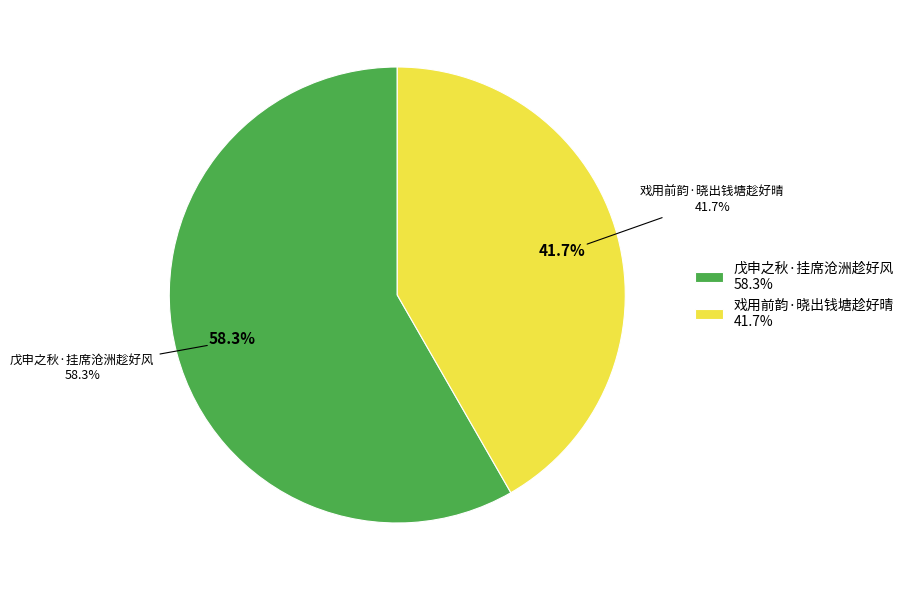

What is the ratio of the value at 戊申之秋·挂席沧洲趁好风 to the value at 戏用前韵·晓出钱塘趁好晴?

1.4